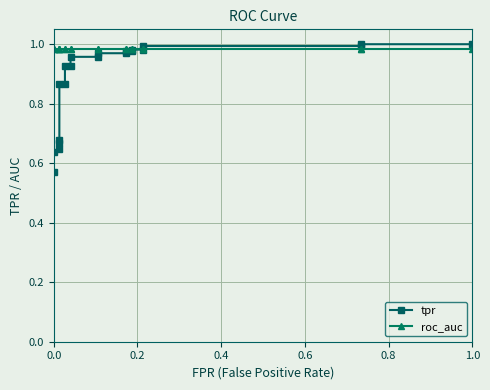

List the series in order of their peak value, highest first.

tpr, roc_auc